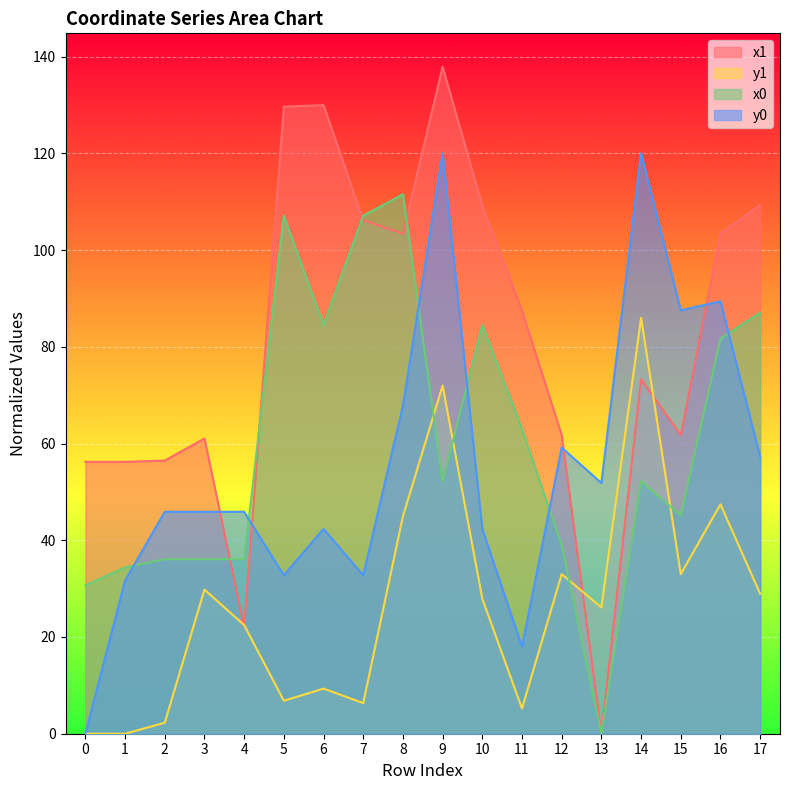

Is the value of y1 at 11 greater than the value of x1 at 16?

No